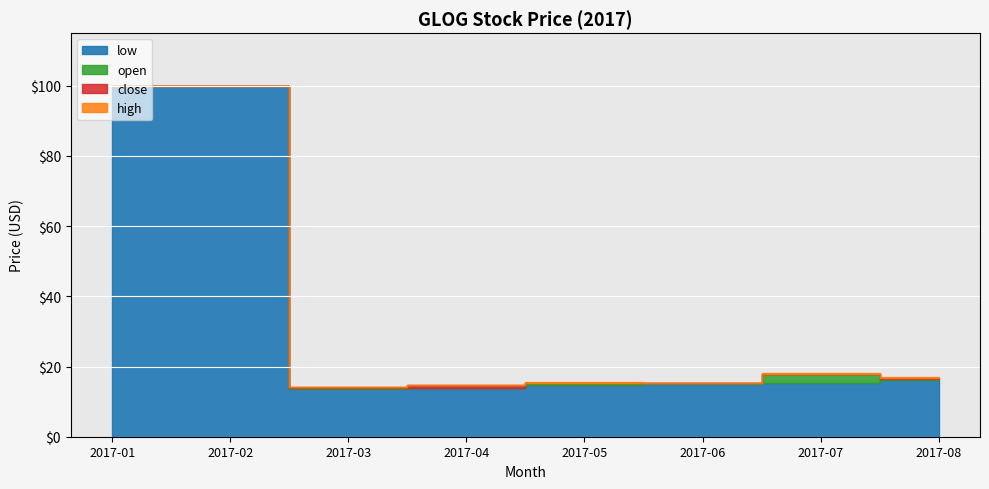

What is the average value of the high series?

36.9